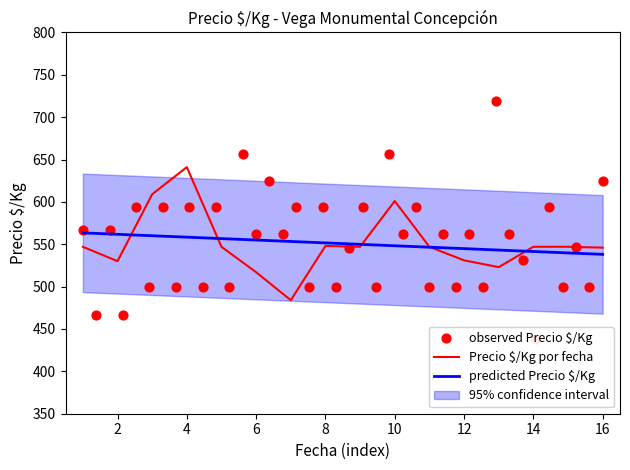

What is the minimum value for predicted Precio $/Kg?

538.1